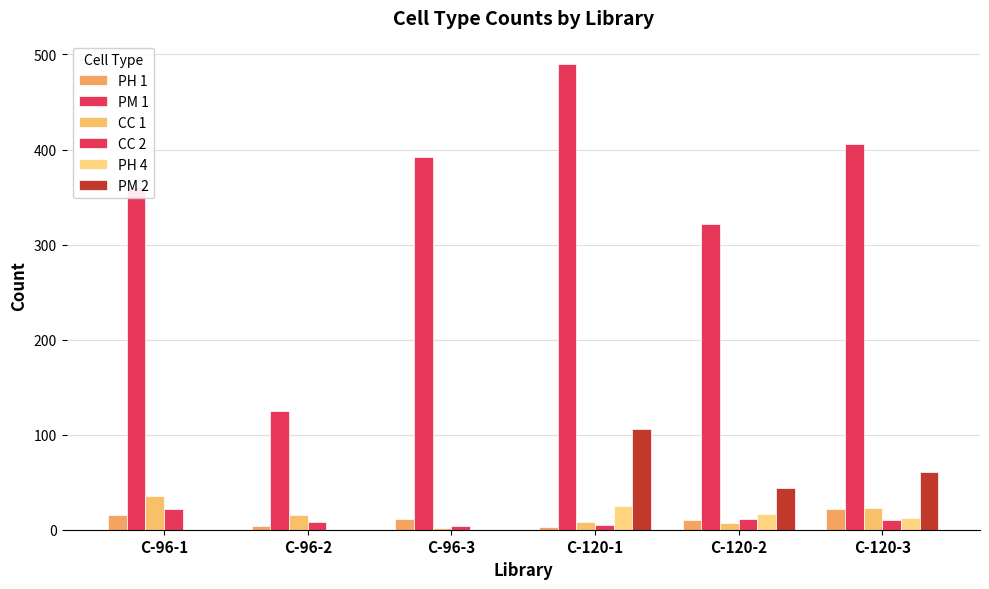

At which category does the chart reach its peak across all series?

C-120-1